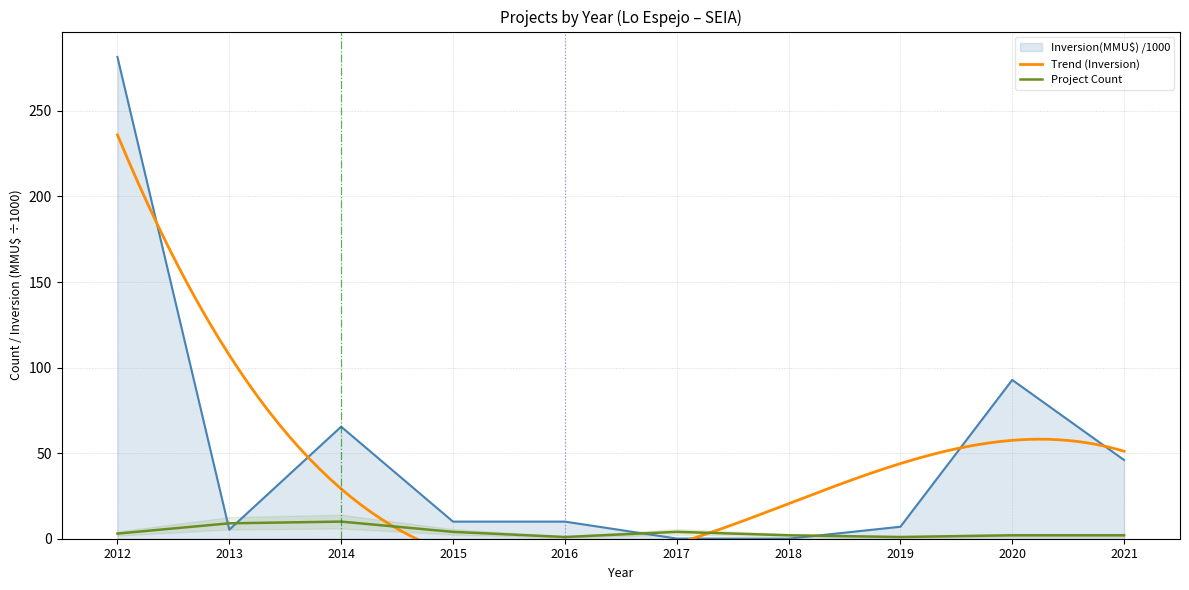

Is it true that Inversion(MMU$) /1000 equals 10.0 at 2015?

True